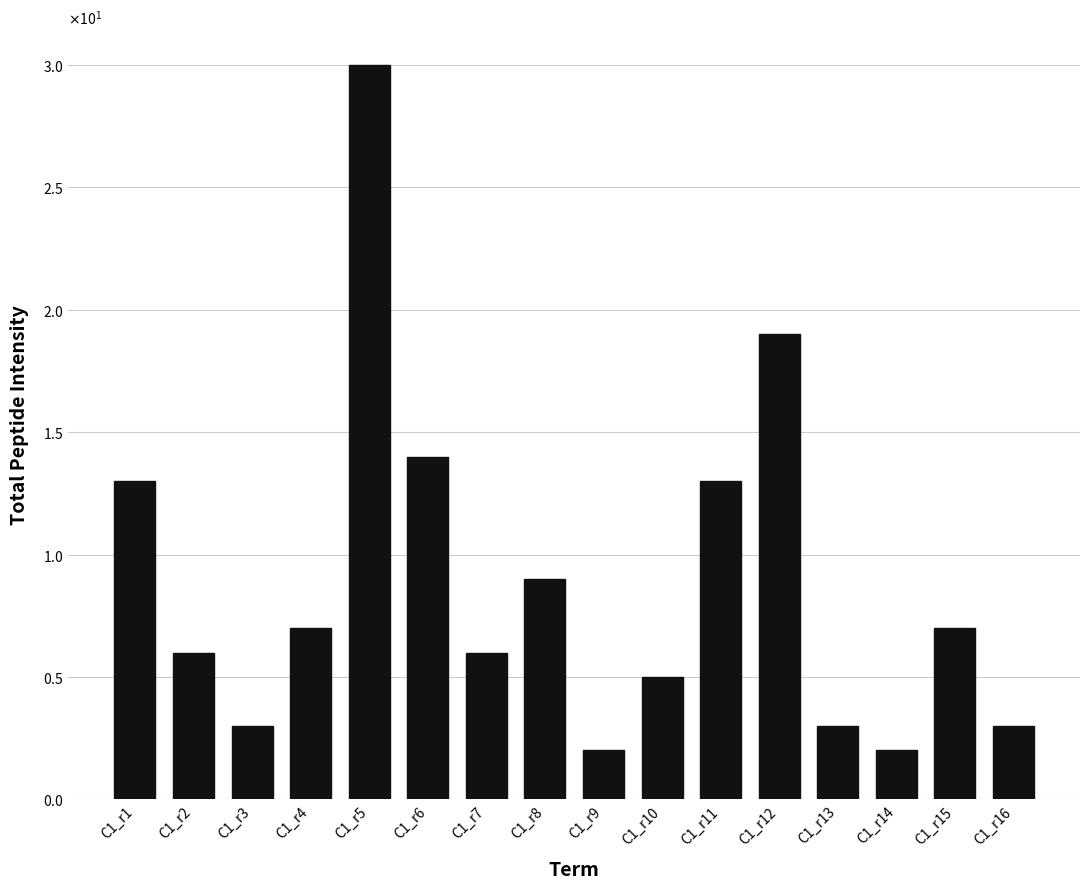

True or false: the data shows 4 at C1_r13.

False